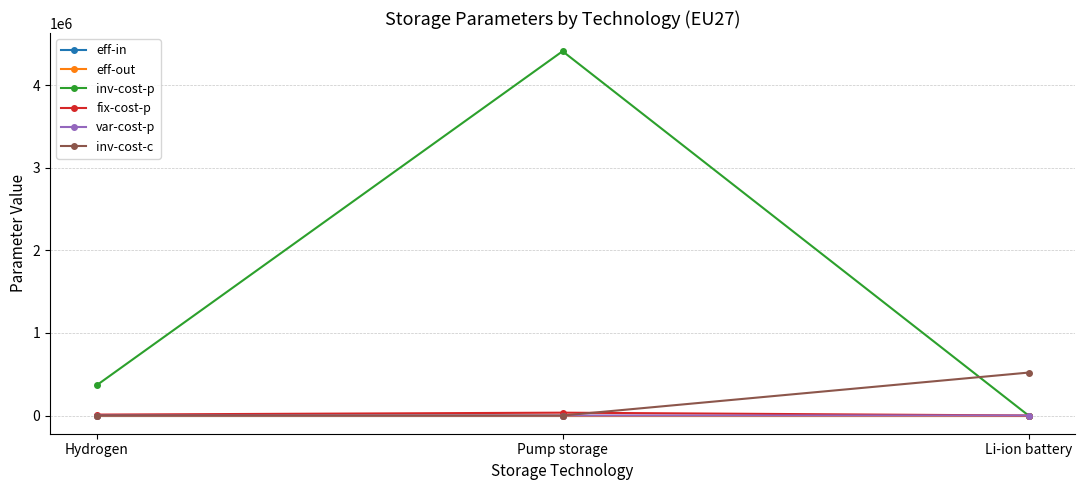

Which series changed the most between Hydrogen and Li-ion battery?

inv-cost-c